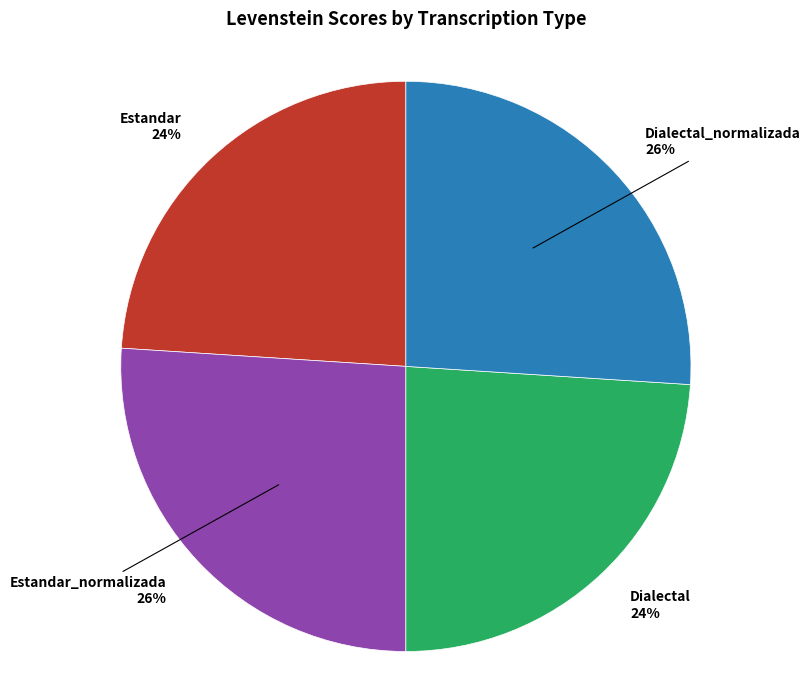

To the nearest percent, what is the difference between the largest and smallest slice percentages?

2%